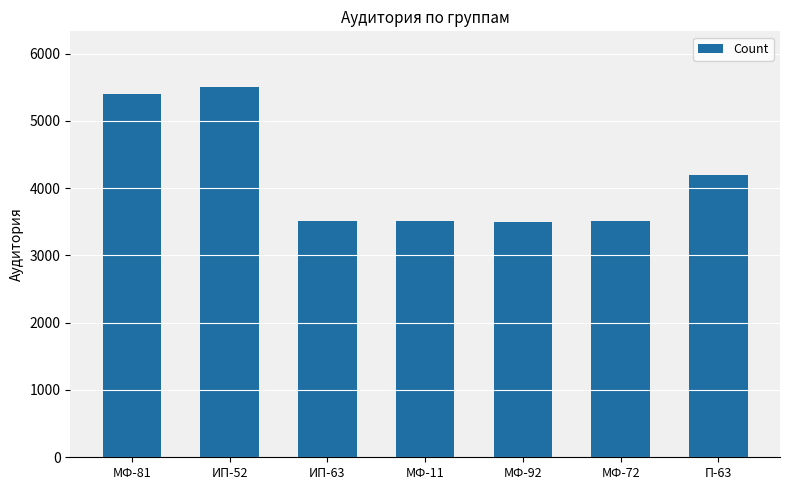

What is the value of the 5th bar from the left?

3502